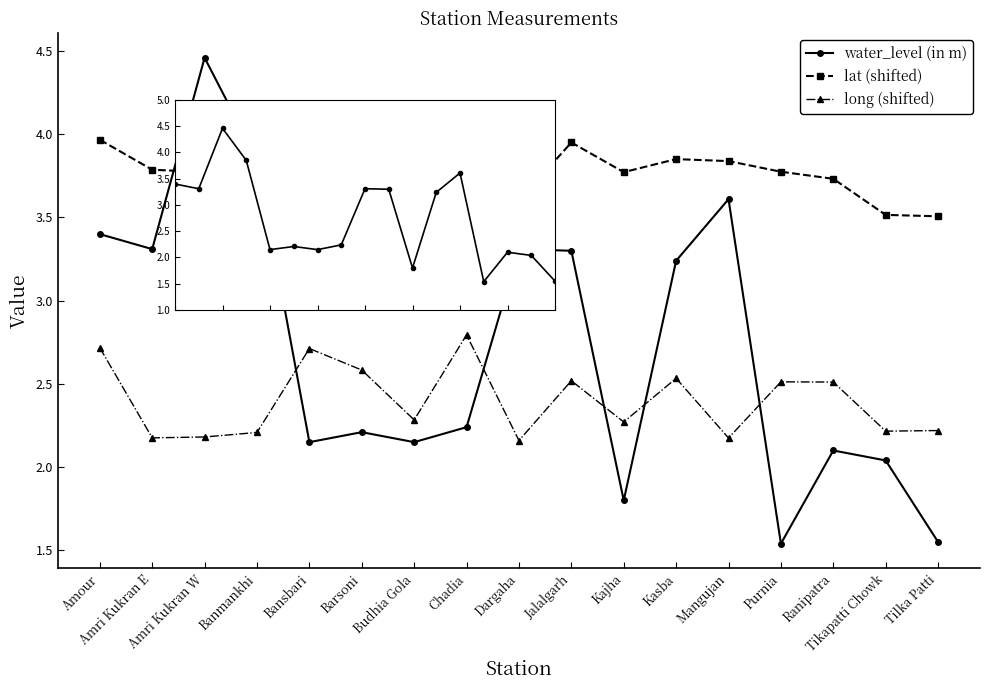

Reading left to right, list all the values displayed in this chart.

water_level (in m): 3.4	3.3	4.5	3.9	2.1	2.2	2.1	2.2	3.3	3.3	1.8	3.2	3.6	1.5	2.1	2.0	1.6
lat (shifted): 4.0	3.8	3.8	3.7	4.0	3.8	3.9	3.9	3.6	4.0	3.8	3.9	3.8	3.8	3.7	3.5	3.5
long (shifted): 2.7	2.2	2.2	2.2	2.7	2.6	2.3	2.8	2.2	2.5	2.3	2.5	2.2	2.5	2.5	2.2	2.2